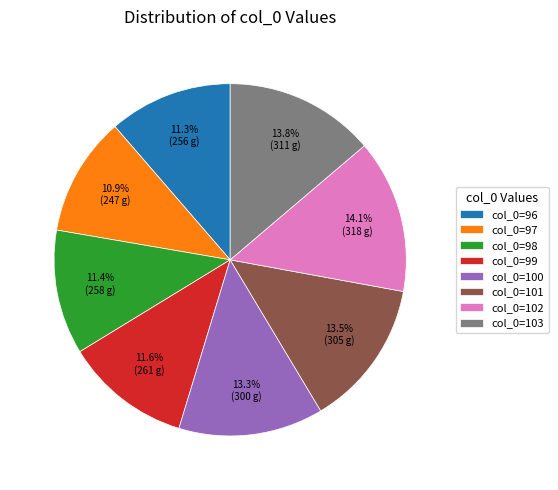

Is the sum of col_0=96 and col_0=100 greater than half?

No